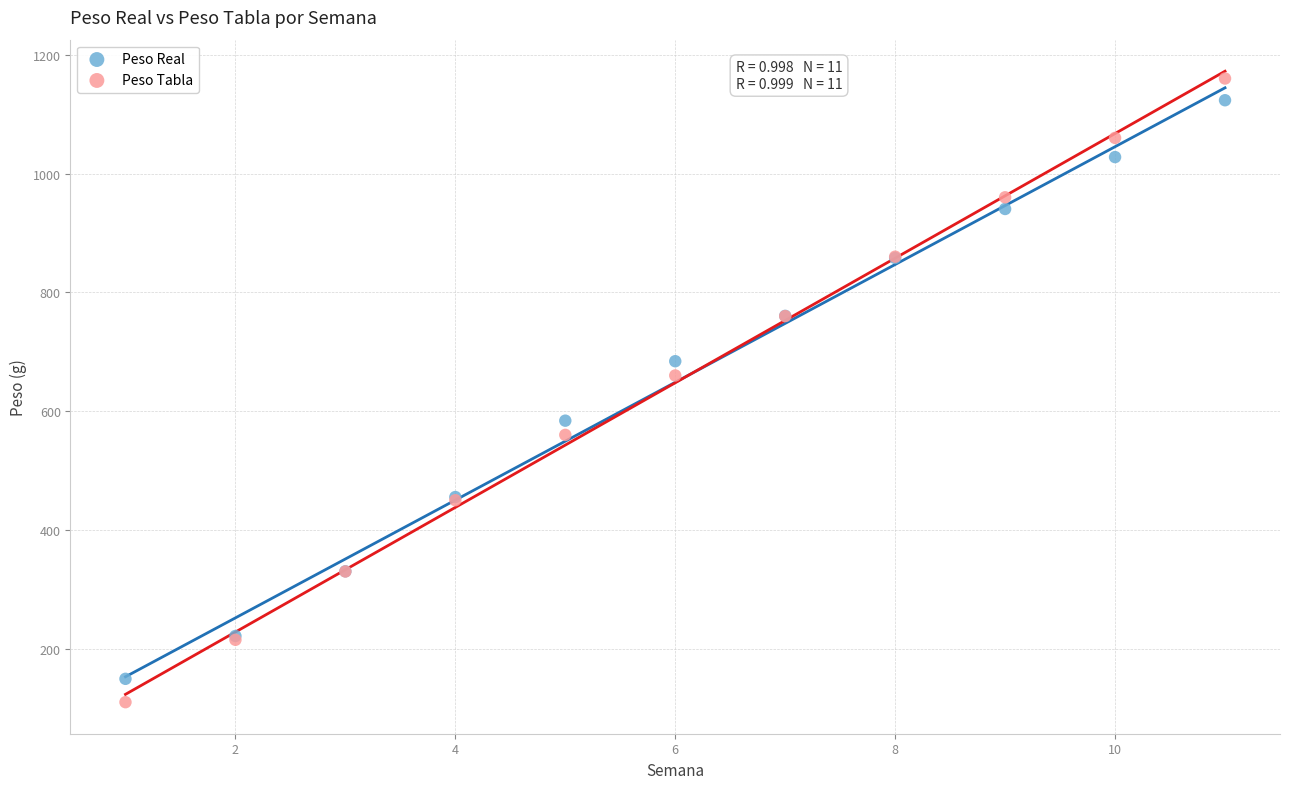

In the Peso Real series, what Y value is closest to 636?

684.0